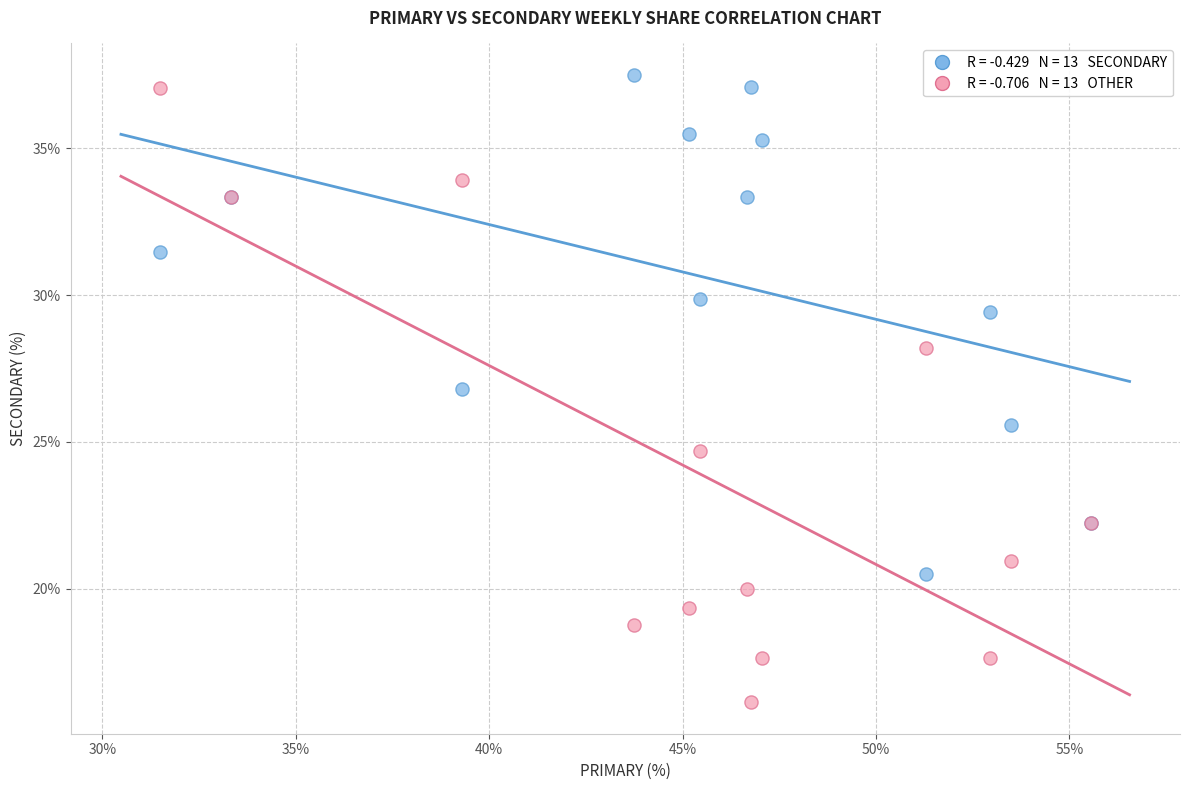

Across all series, what Y value is closest to 26?

25.6